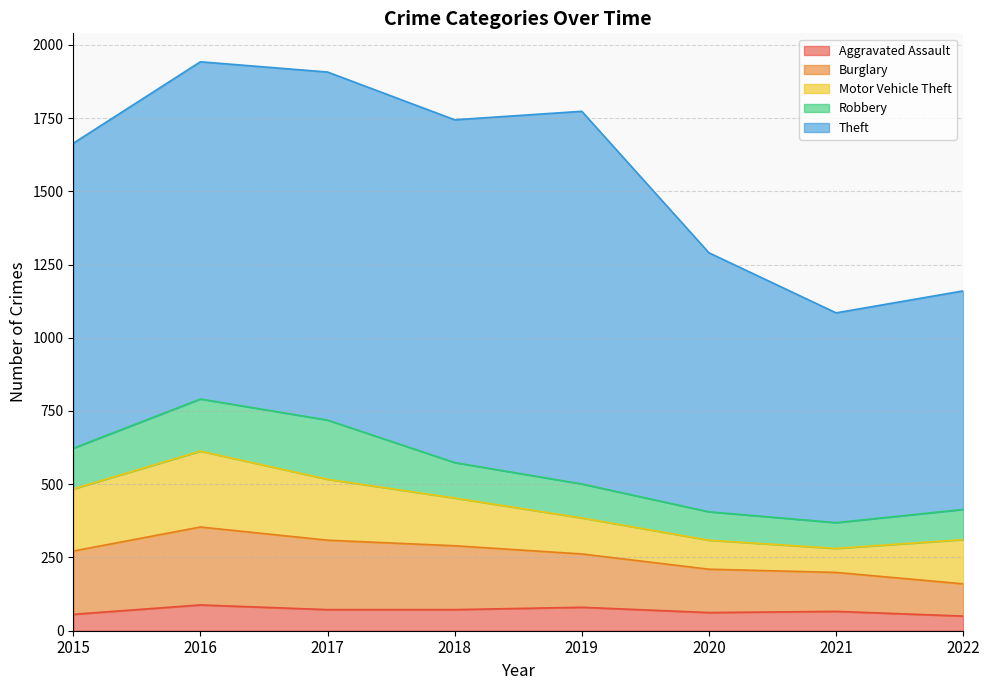

Rank the categories by Robbery value from highest to lowest.

2017, 2016, 2015, 2018, 2019, 2022, 2020, 2021